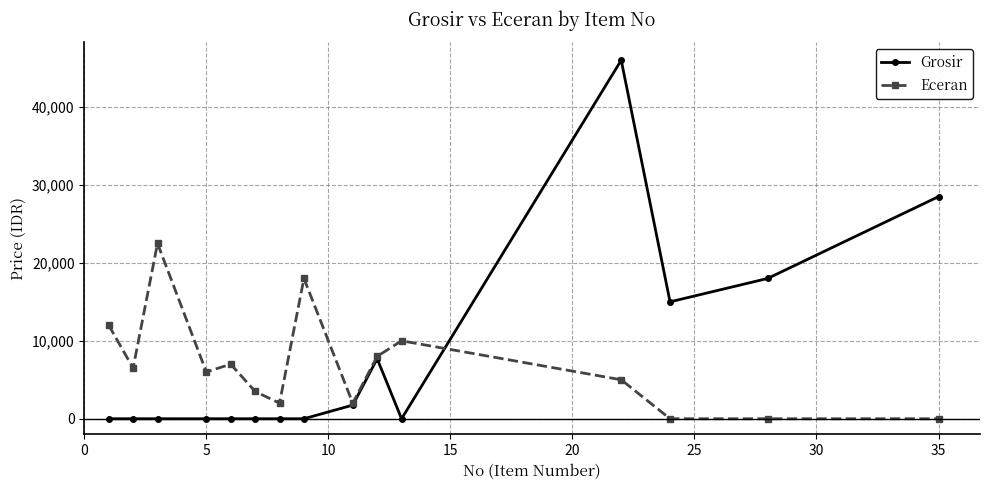

What is the maximum value shown in the chart?

46000